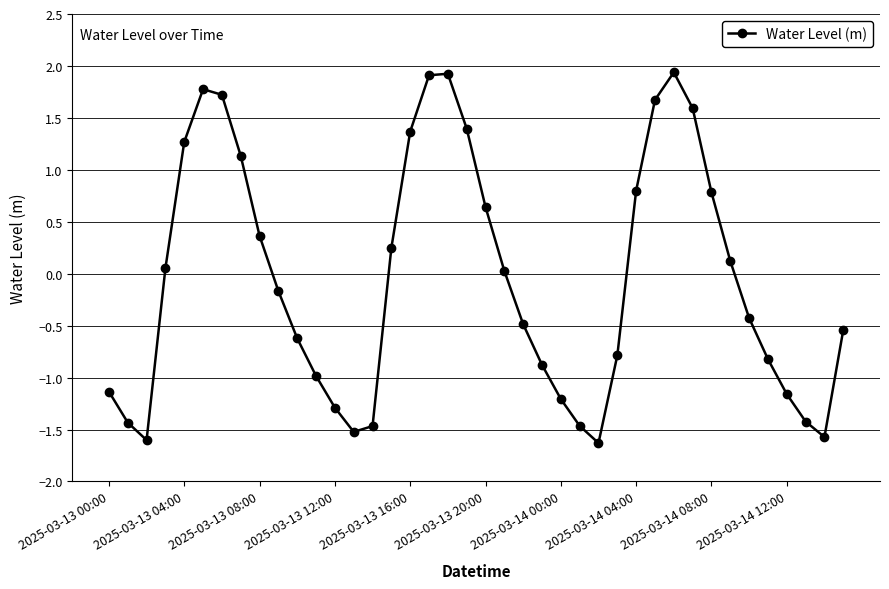

How many points are lower than both their immediate neighbors (excluding endpoints)?

4